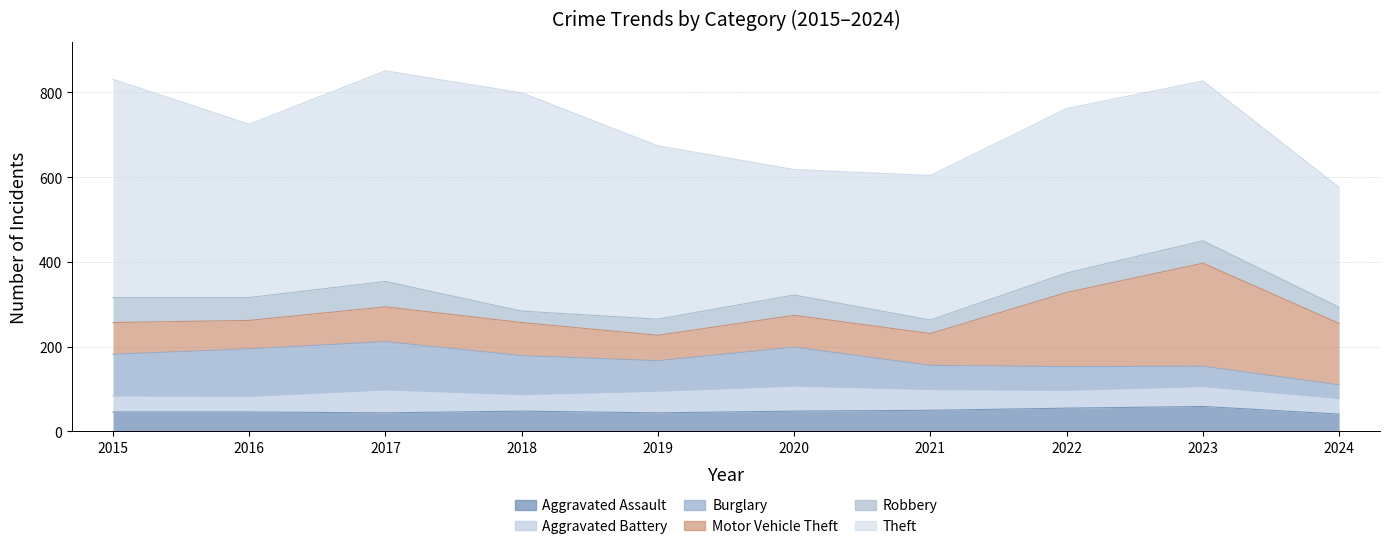

Which series has the largest range (max minus min)?

Theft